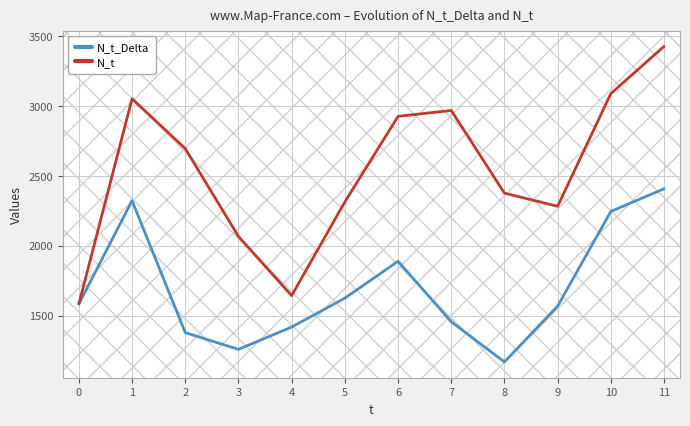

Reading left to right, transcribe all the data shown in this chart.

N_t_Delta: 1584	2324	1379	1259	1419	1626	1890	1457	1169	1569	2247	2409
N_t: 1584	3054	2697	2068	1644	2315	2928	2970	2378	2284	3091	3429